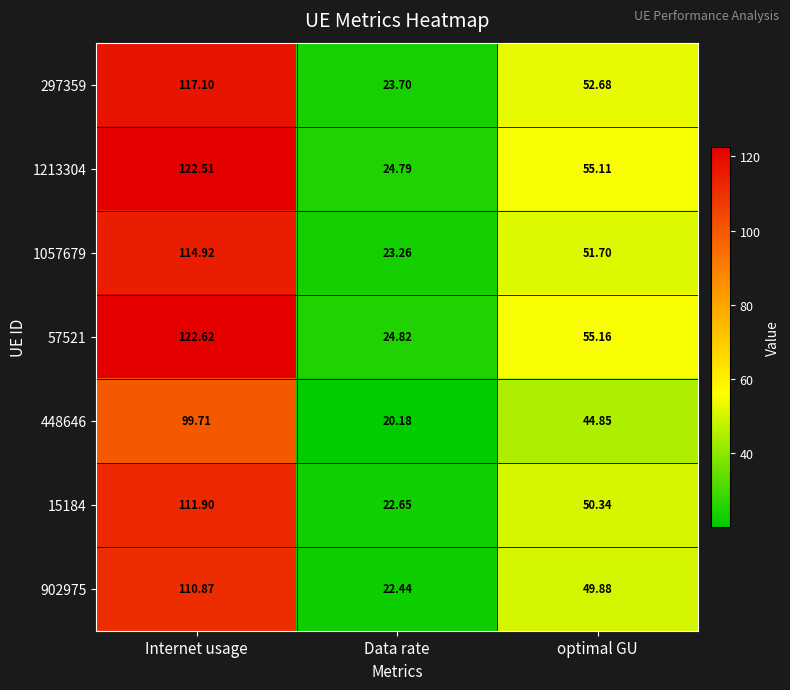

How many data points in 1057679 are above 51?

2